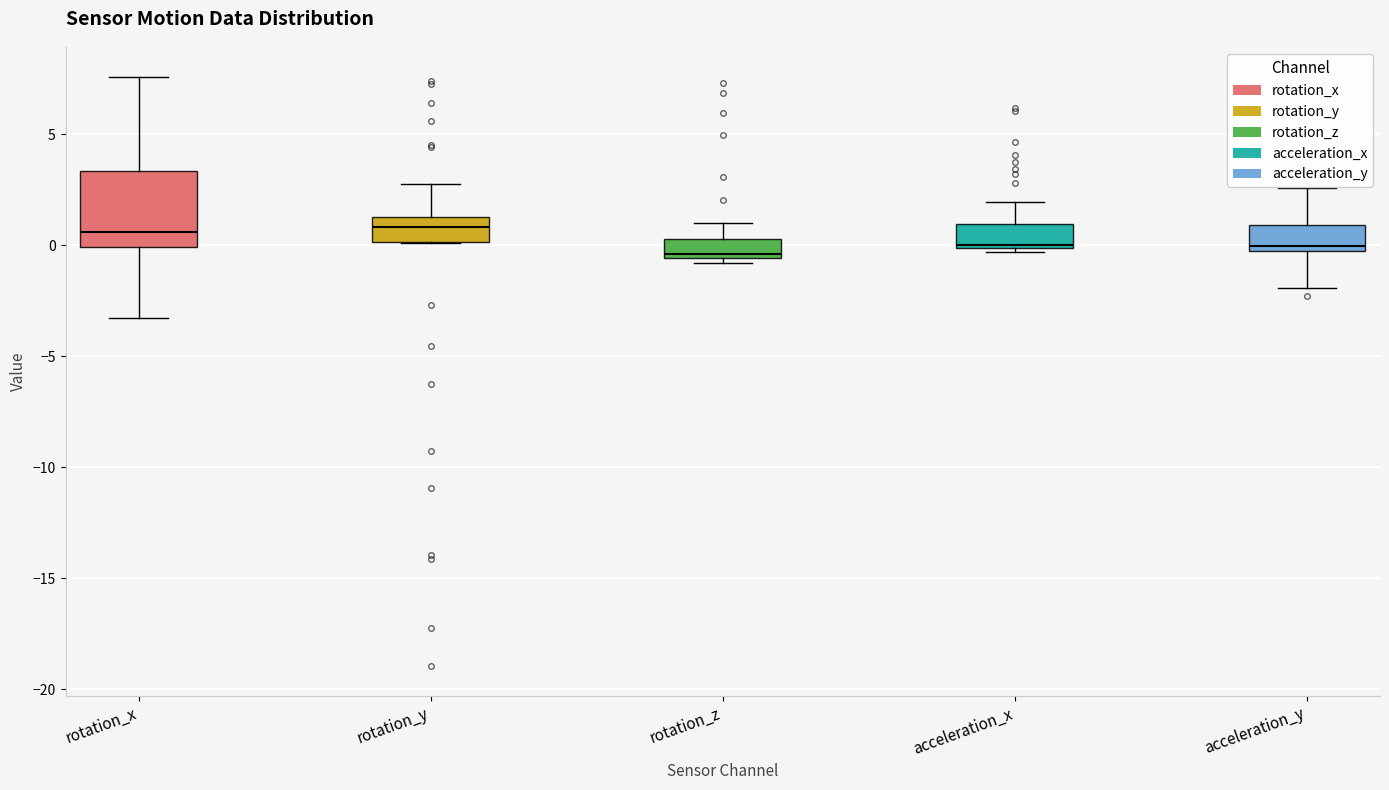

Comparing the boxes themselves (not the whiskers), which one is the tallest?

rotation_x